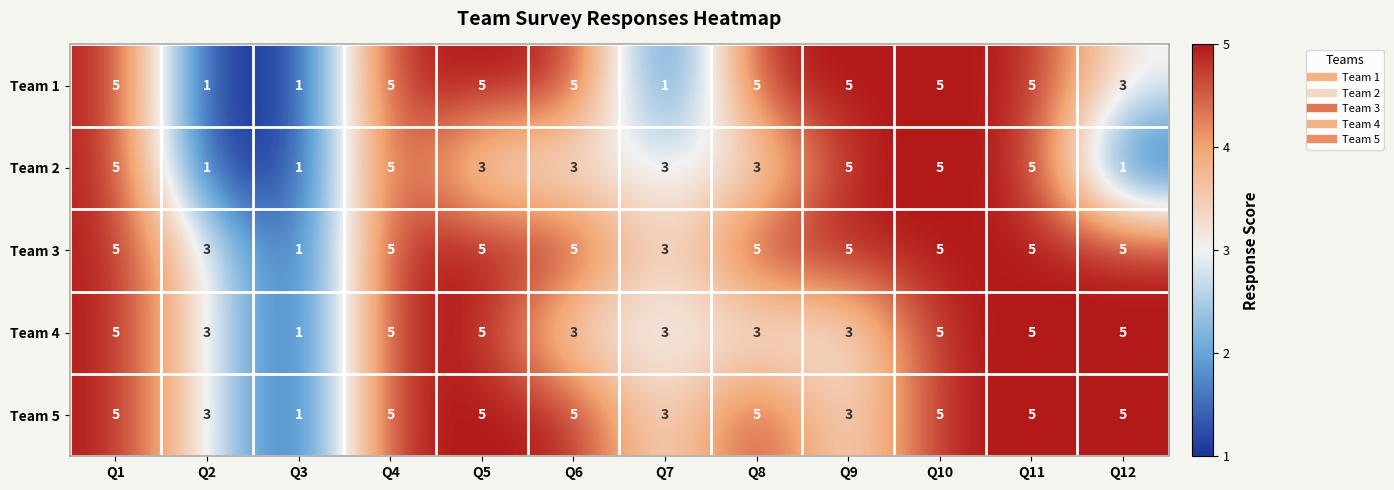

Is it true that Team 5 equals 5 at Q8?

True